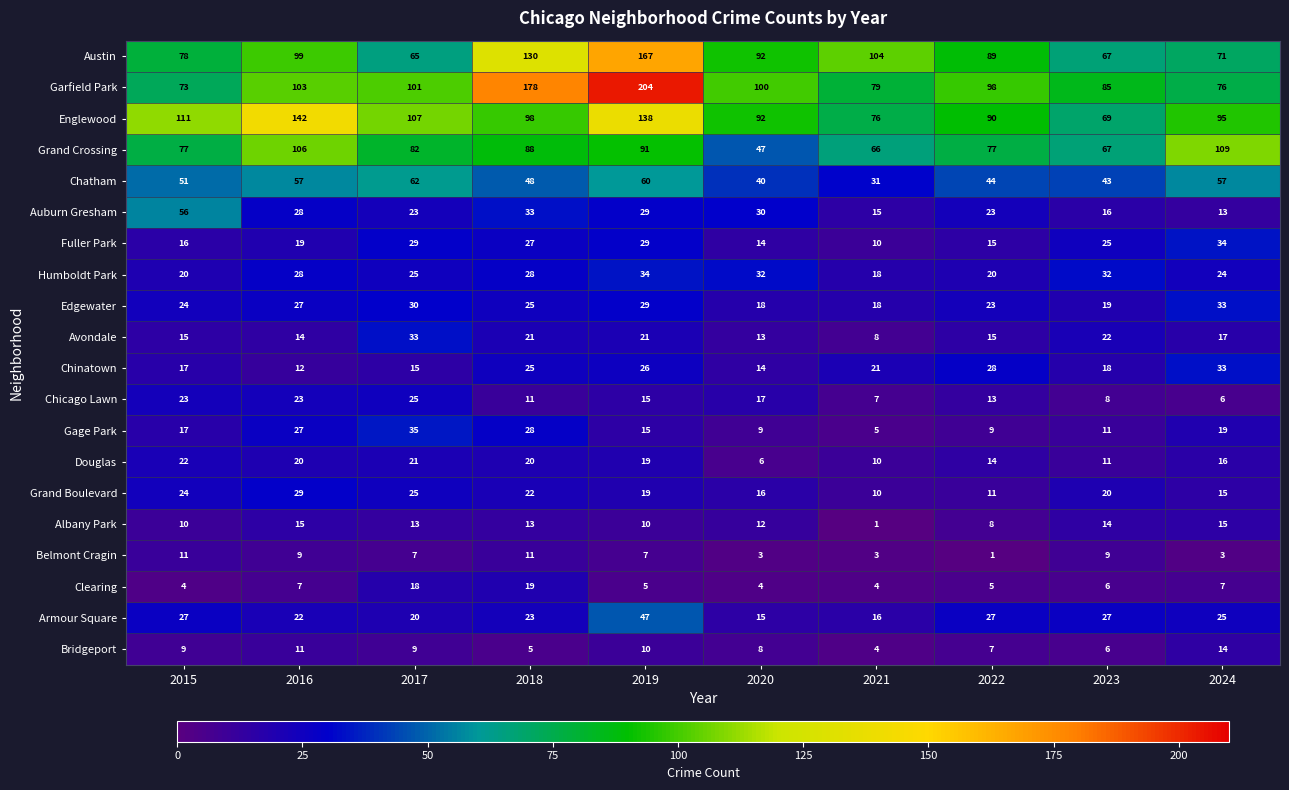

At which label does Gage Park reach its minimum?

2021